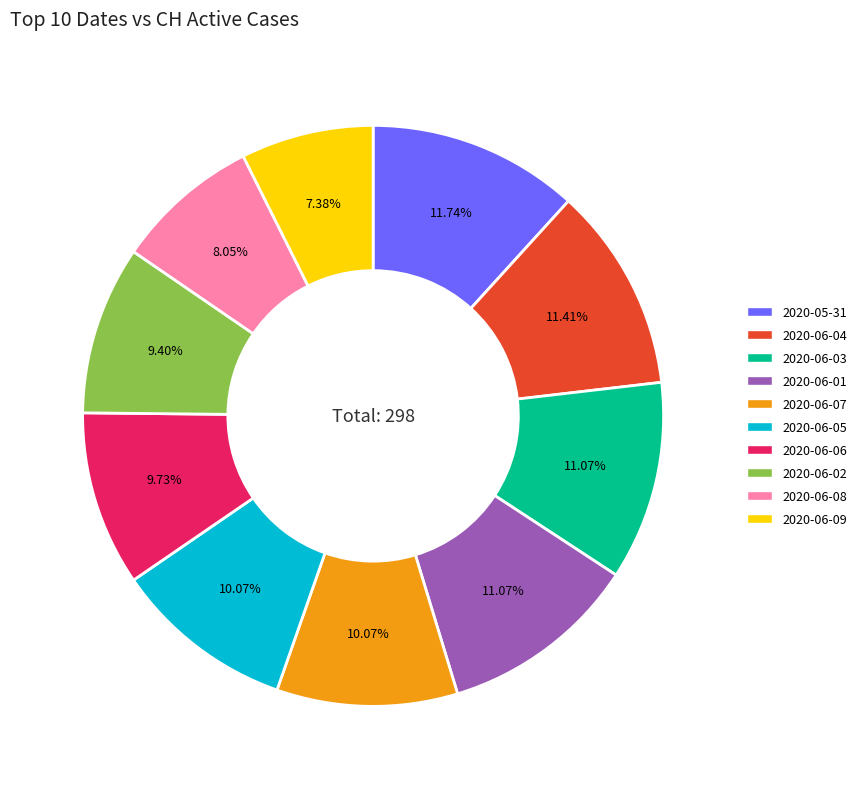

Is there a majority slice in this chart?

No